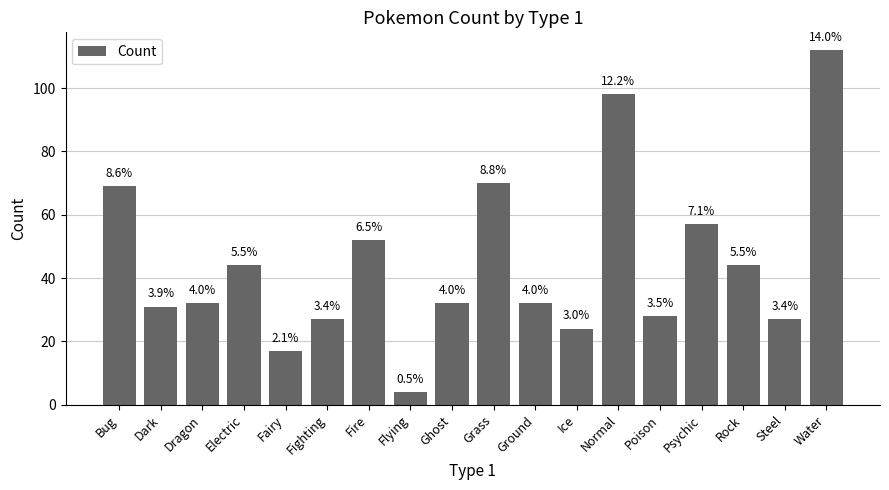

What is the greatest value displayed?

112